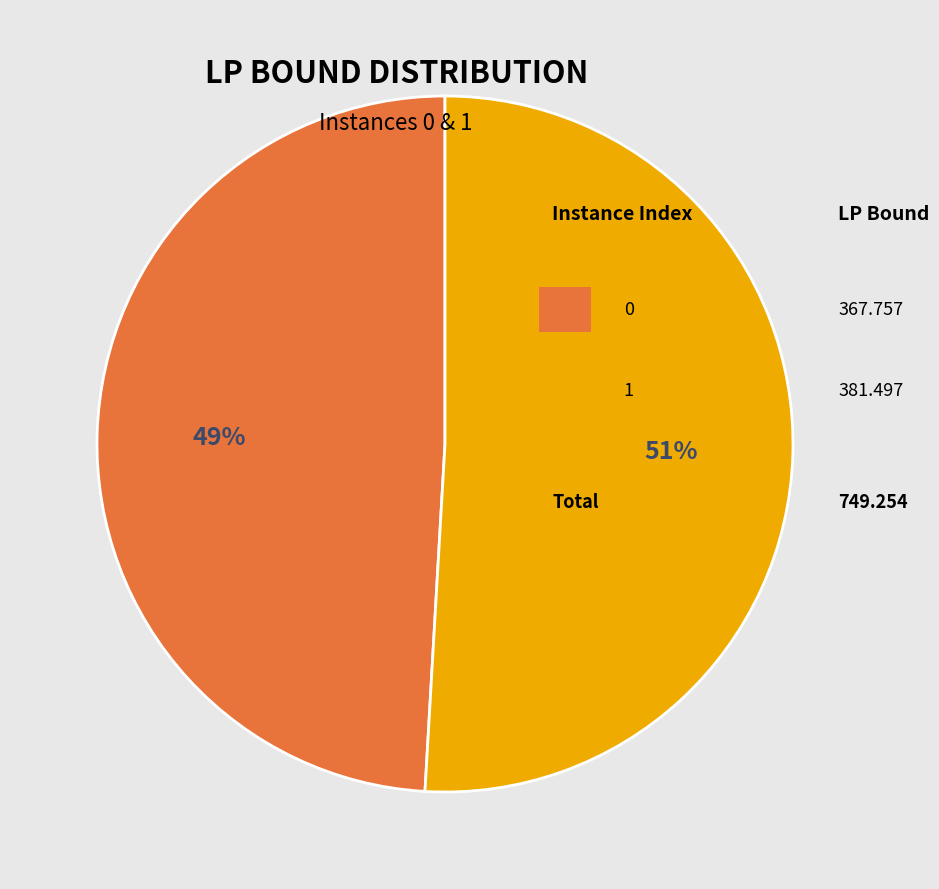

Is there any slice that represents more than half of the pie?

Yes